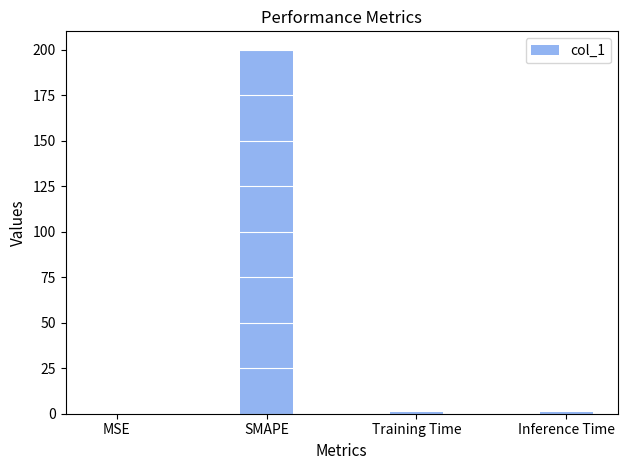

At which category does the chart reach its peak across all series?

SMAPE